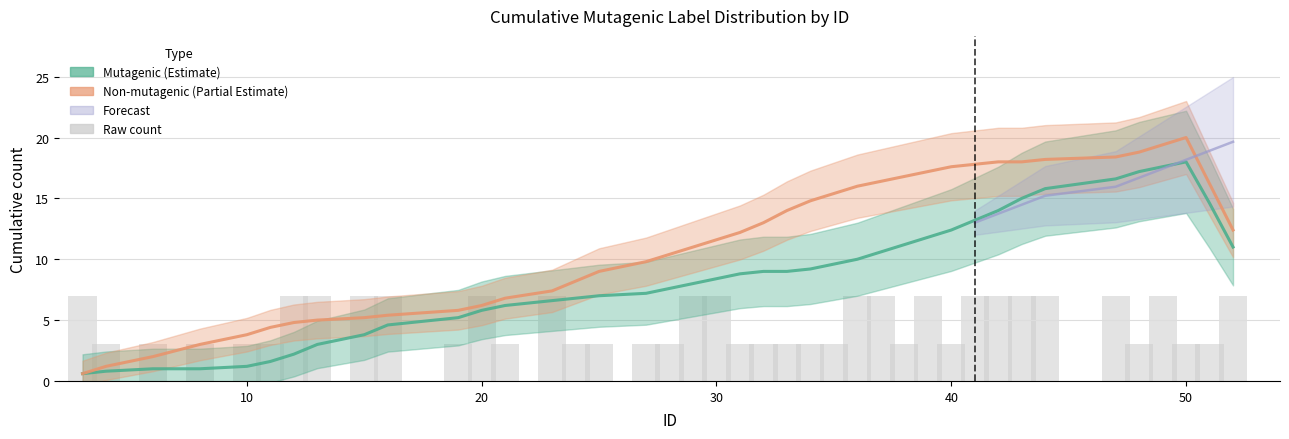

Count the values in the range 3 to 7.

40